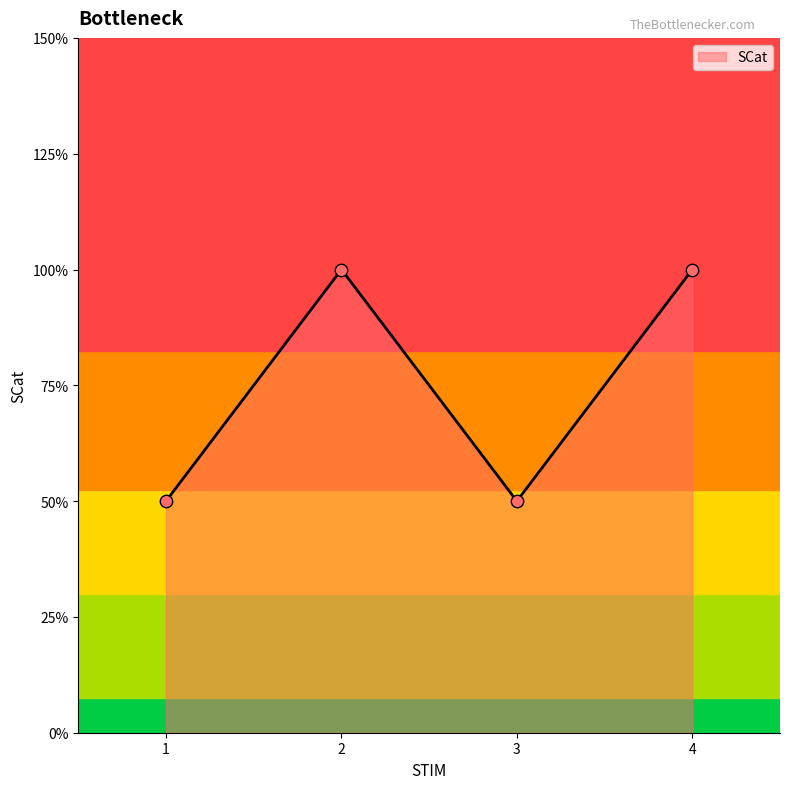

What is the ratio of the value at 3 to the value at 4?

0.5